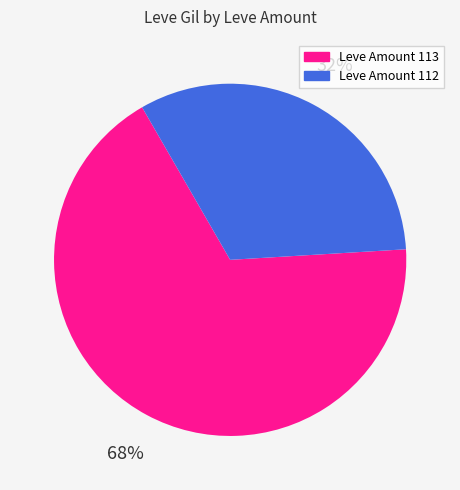

Count the number of slices in the pie.

2